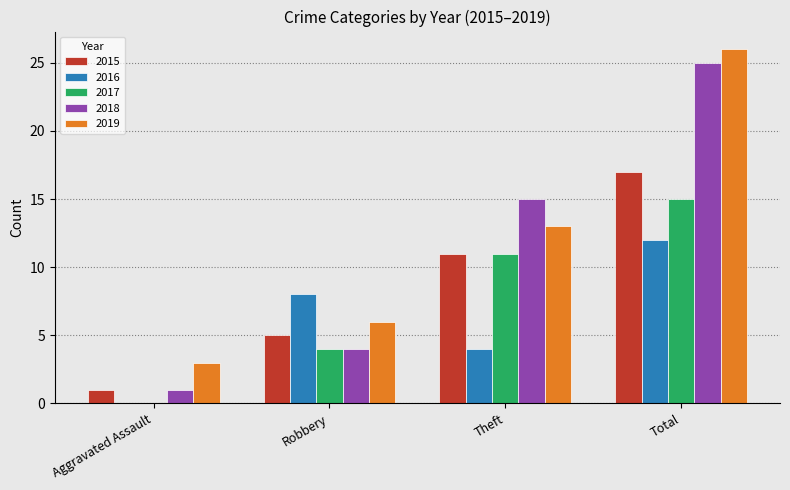

Is it true that 2019 equals 26 at Total?

True